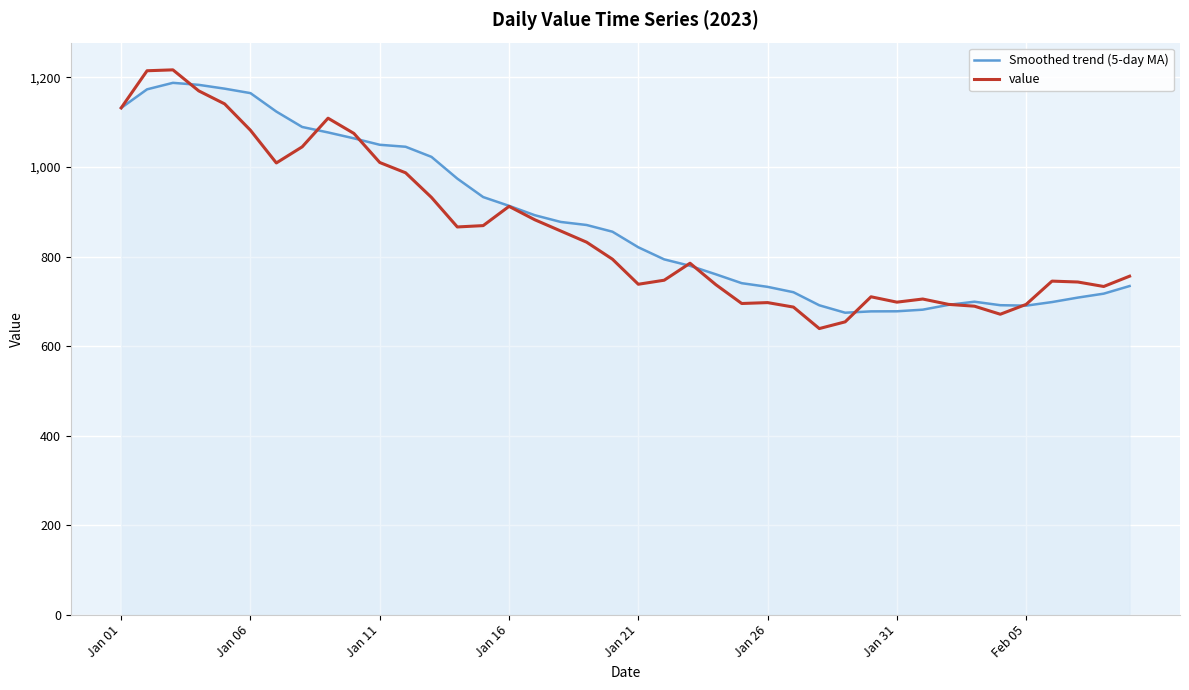

Which series has the largest range (max minus min)?

value